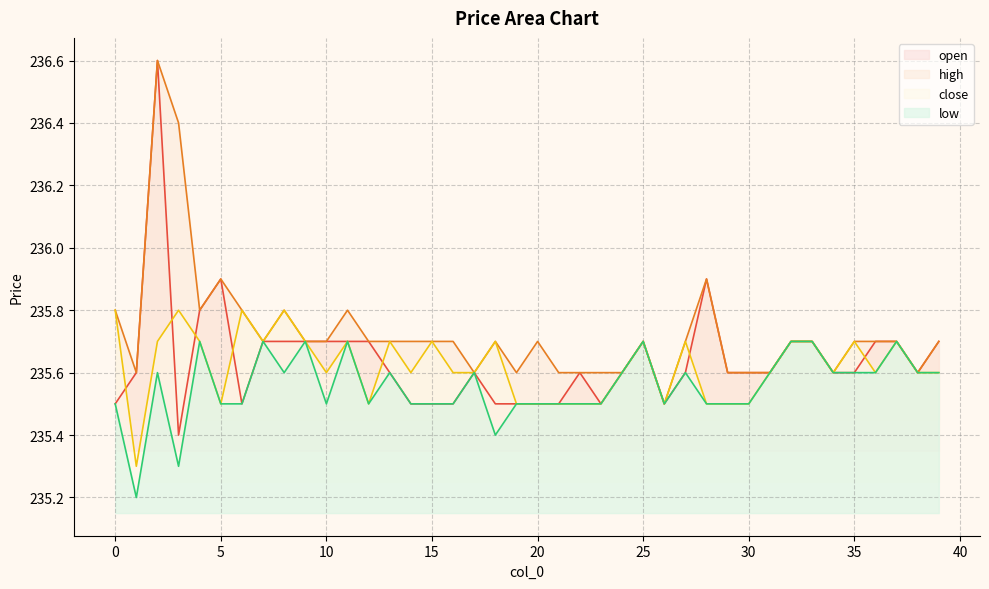

What is the value of the open point at the 26th from the left?

235.7